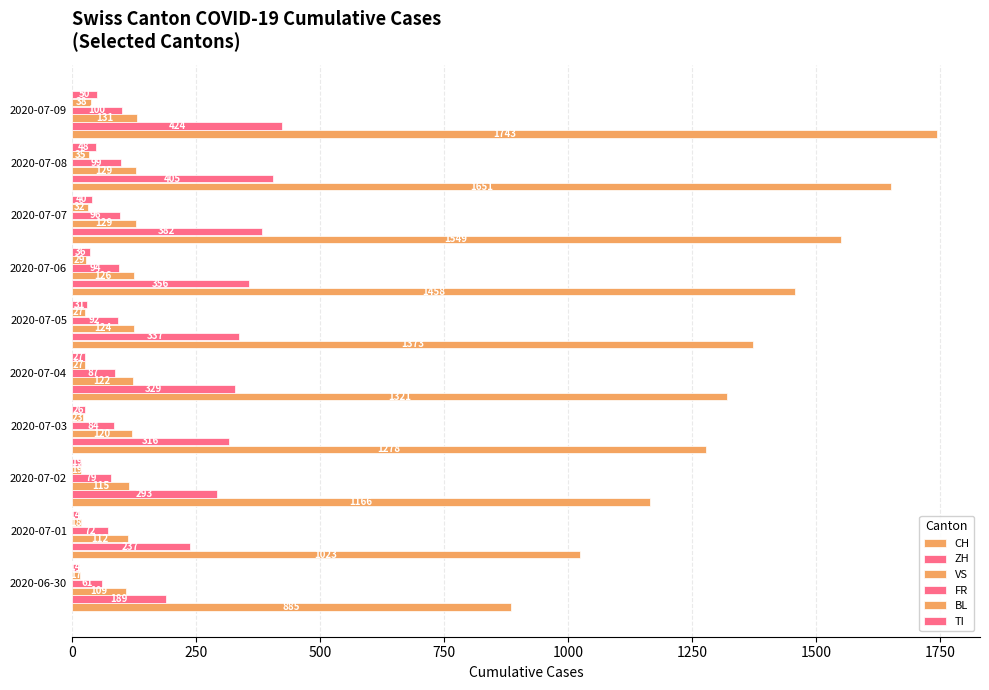

What is the value of the BL bar at the 1st from the left?

17